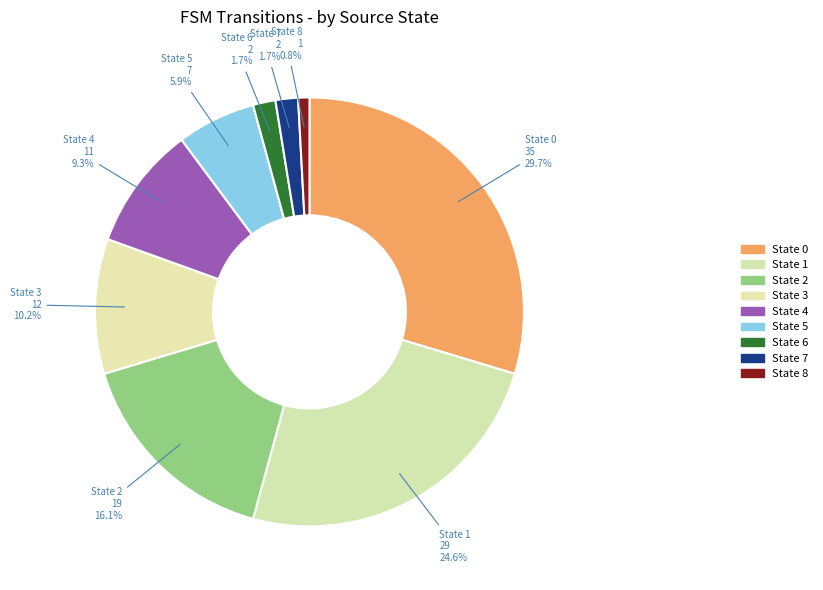

Count the number of slices in the pie.

9